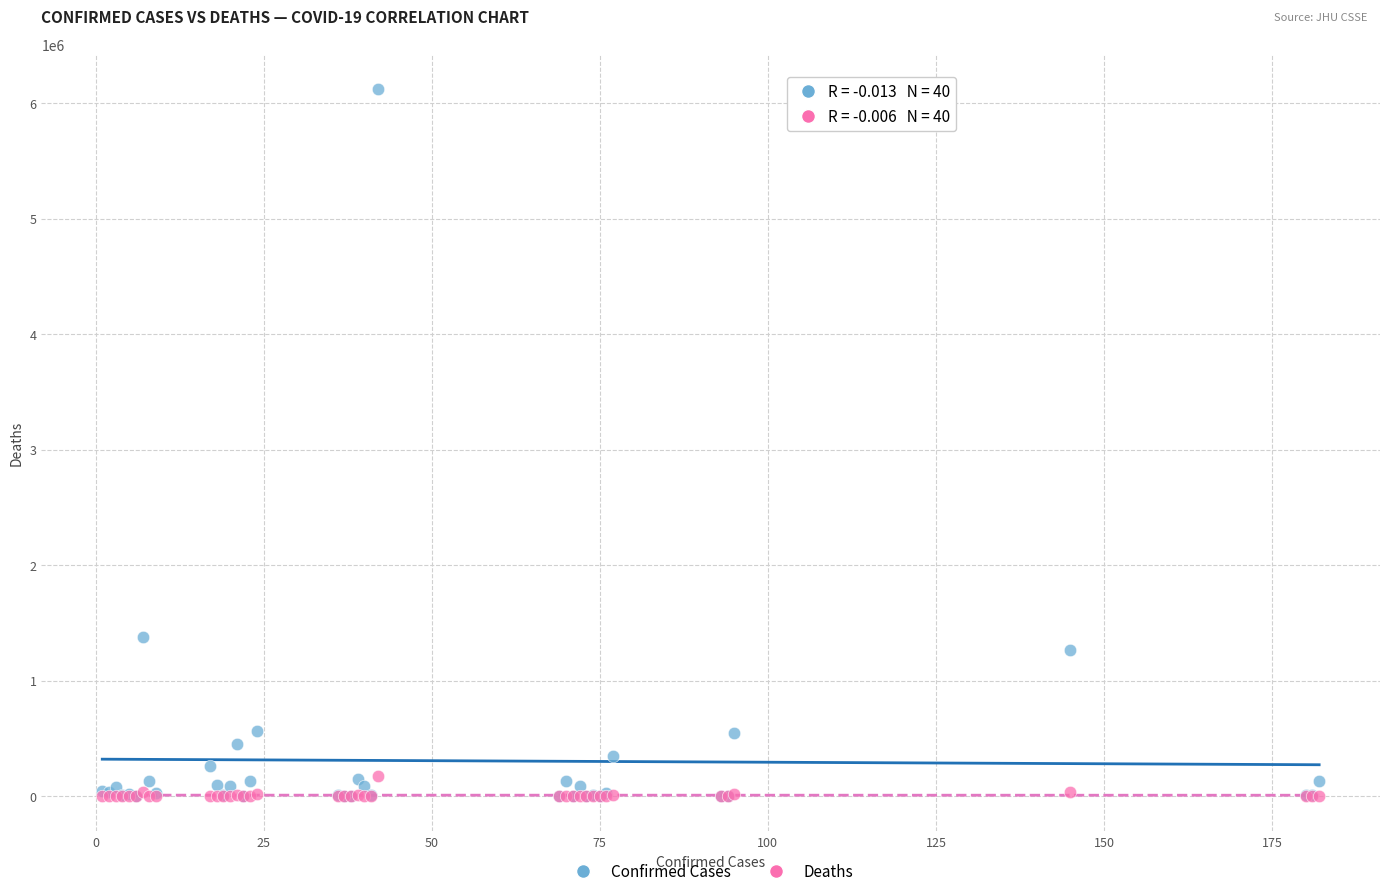

Across all series, what Y value is closest to 3059354?

1381795